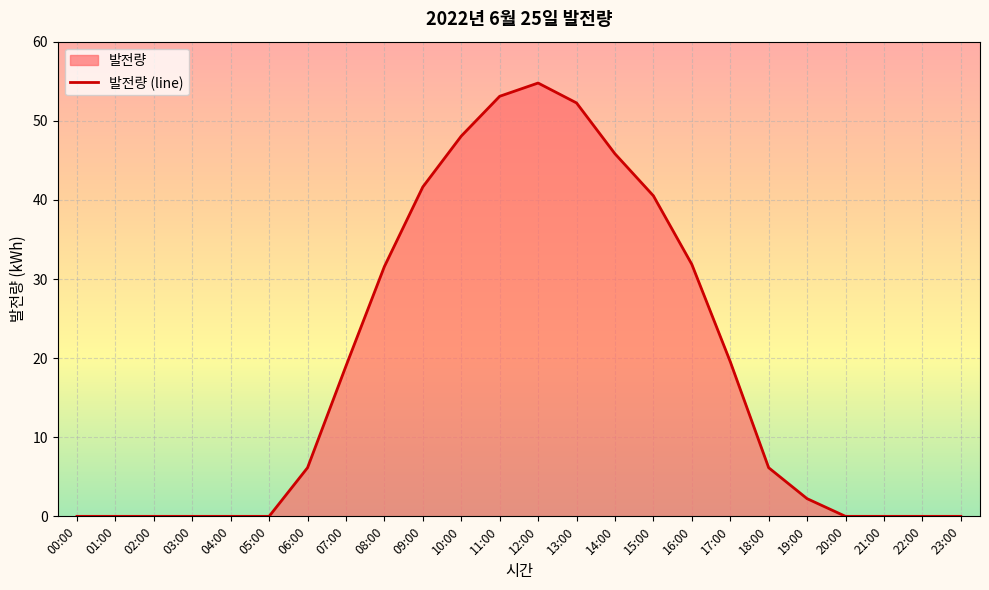

How many series are shown in this chart?

1